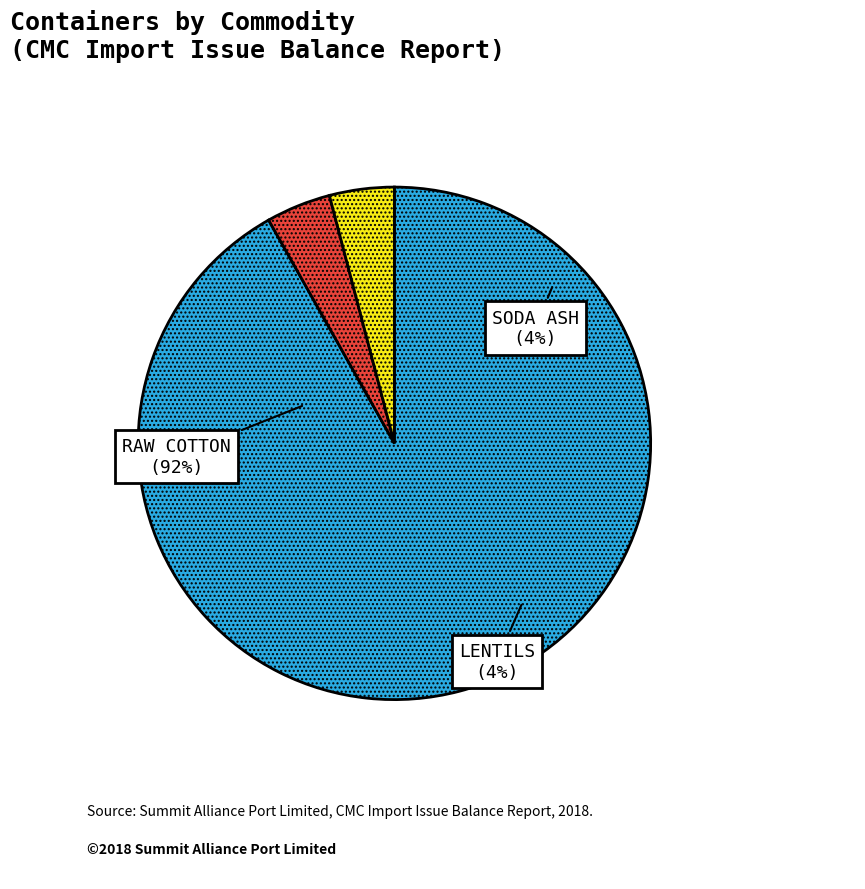

To the nearest percent, what is the average slice percentage?

33%